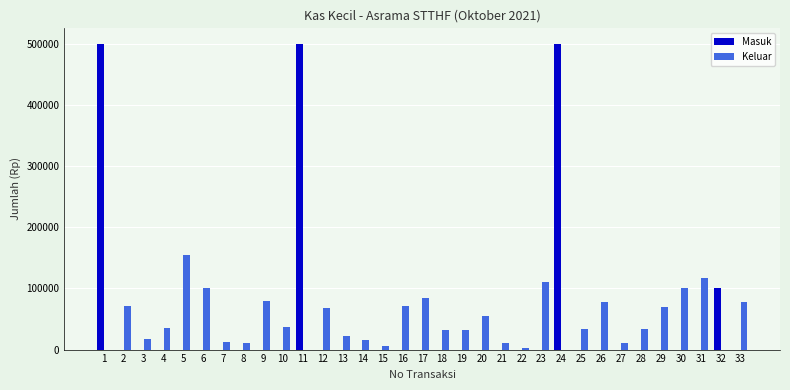

What is the maximum value shown in the chart?

500000